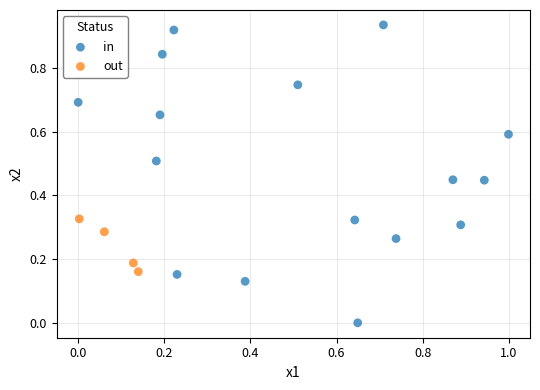

Which series reaches the maximum Y coordinate?

in